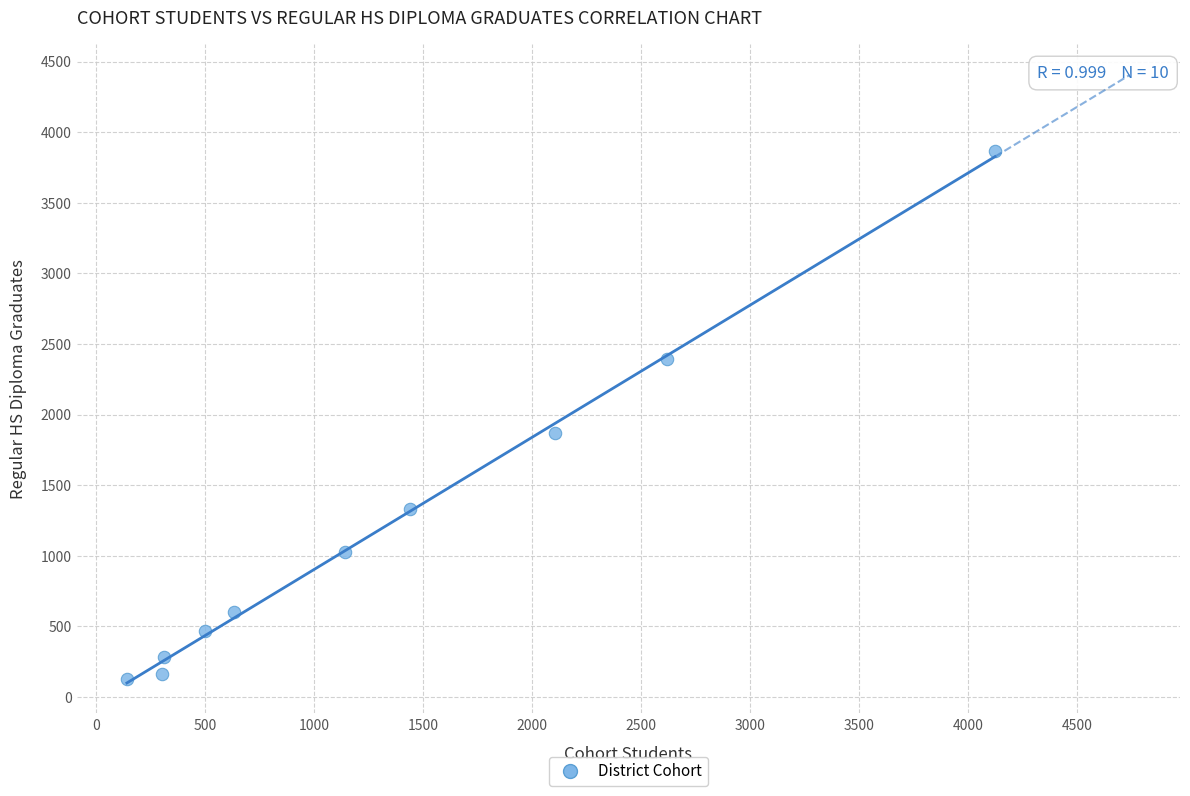

What is the range of X values (max minus min)?

3981